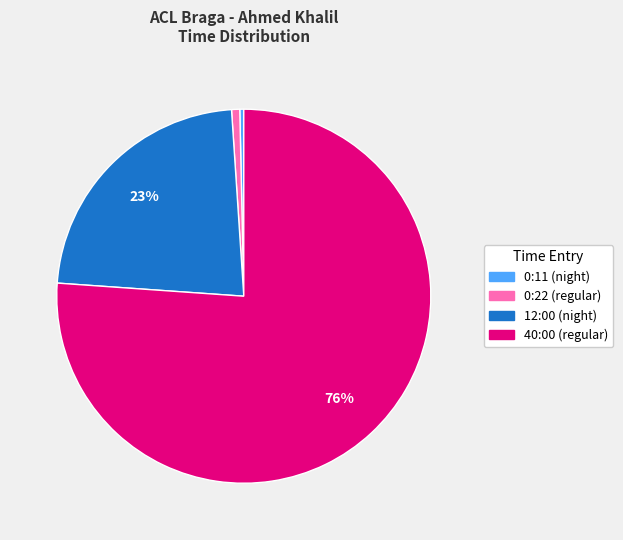

Which category has the biggest portion of the pie?

40:00 (regular)